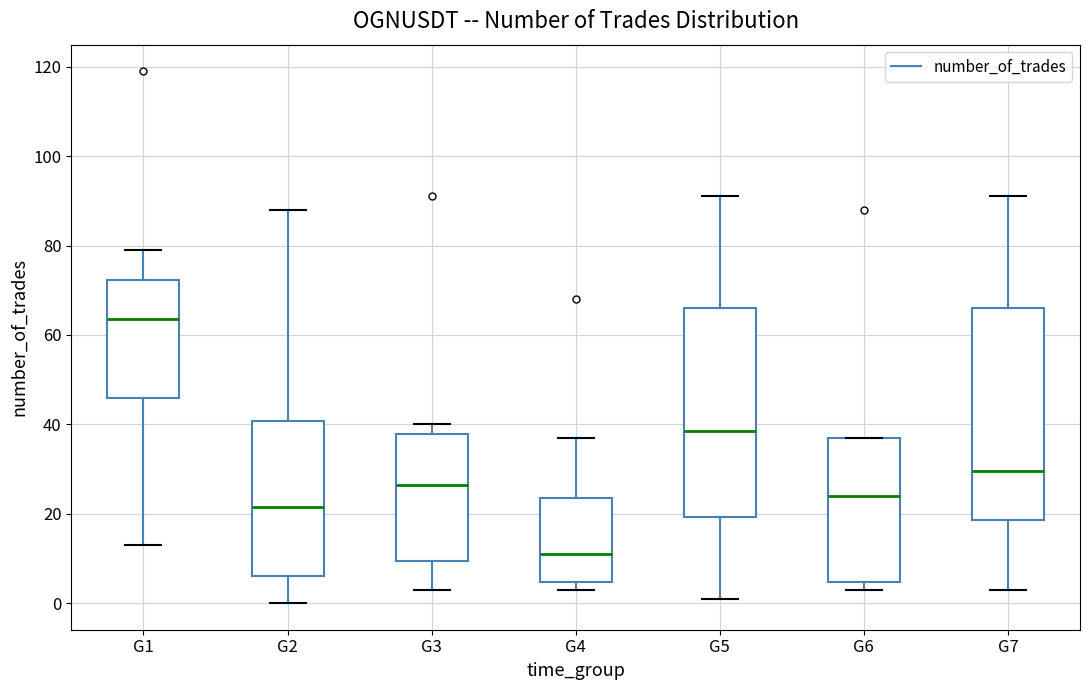

Reading left to right, read every box against the y-axis: the position of its median line, the range the box covers, and the ends of its whiskers. The values are not printed on the chart, so give them approximately, as read against the axis.

G1: median 64, box 46 to 72, whiskers 14 to 80
G2: median 22, box 6 to 40, whiskers 0 to 88
G3: median 26, box 10 to 38, whiskers 4 to 40
G4: median 12, box 4 to 24, whiskers 4 (just below the box's lower edge) to 38
G5: median 38, box 20 to 66, whiskers 2 to 92
G6: median 24, box 4 to 38, whiskers 4 (just below the box's lower edge) to 38
G7: median 30, box 18 to 66, whiskers 4 to 92